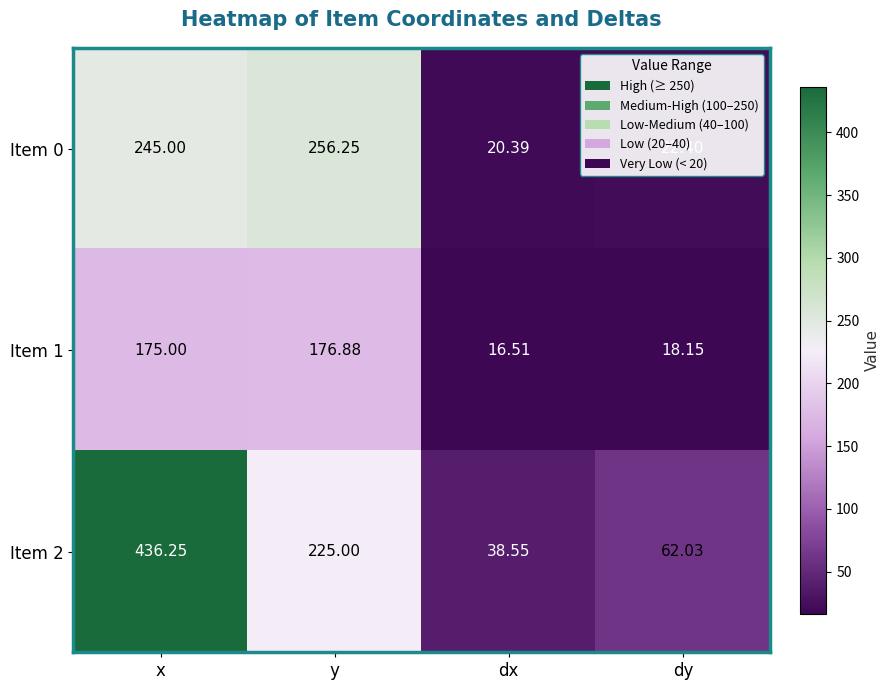

List the labels in order of Item 1 value, largest first.

y, x, dy, dx